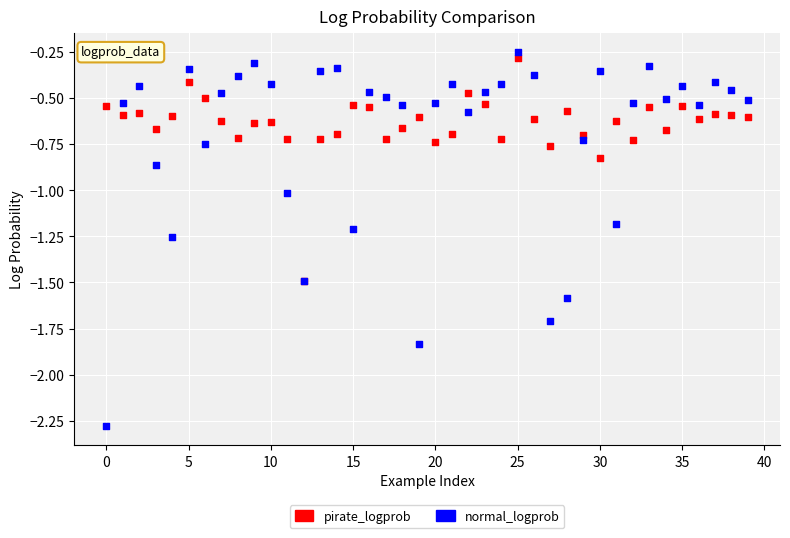

Which series contains the highest Y value?

normal_logprob